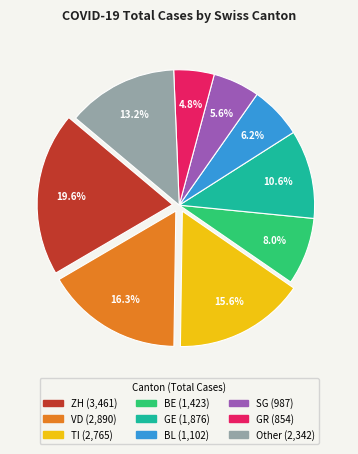

To the nearest percent, what is the difference between the largest and smallest slice percentages?

15%